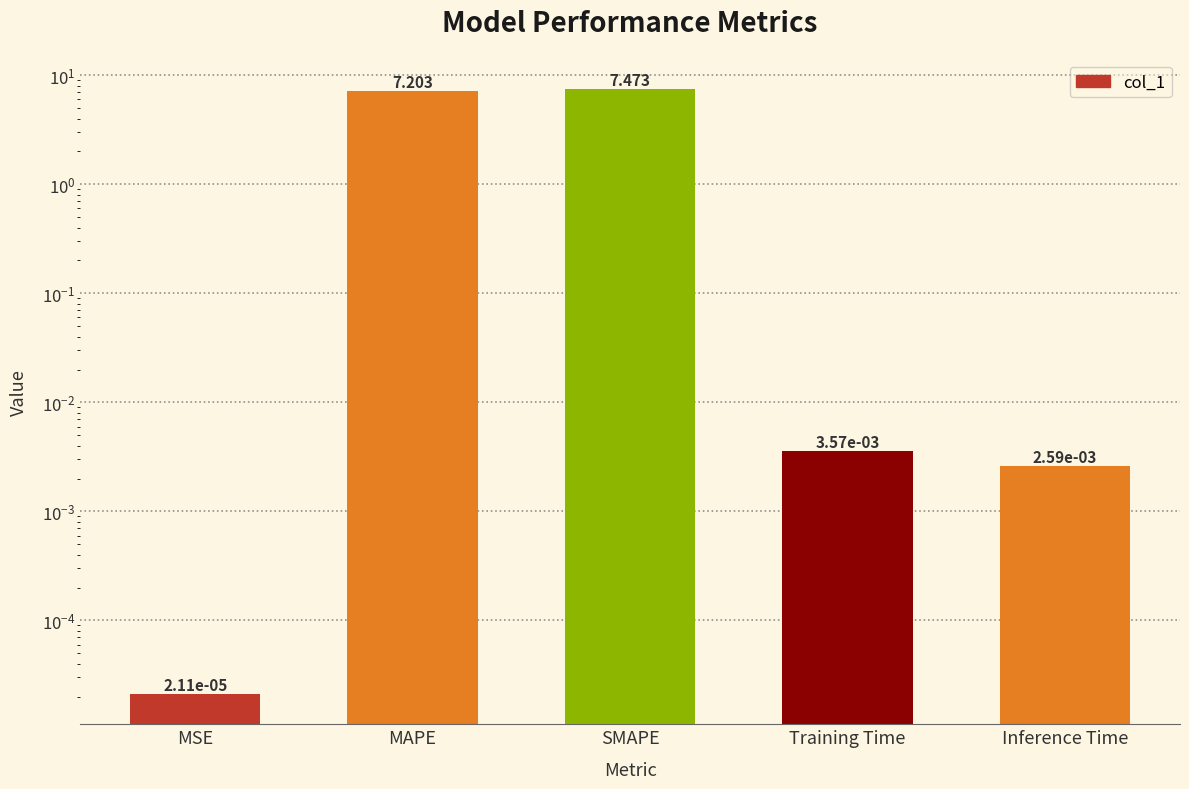

The value at MSE is 0.0. True or false?

False